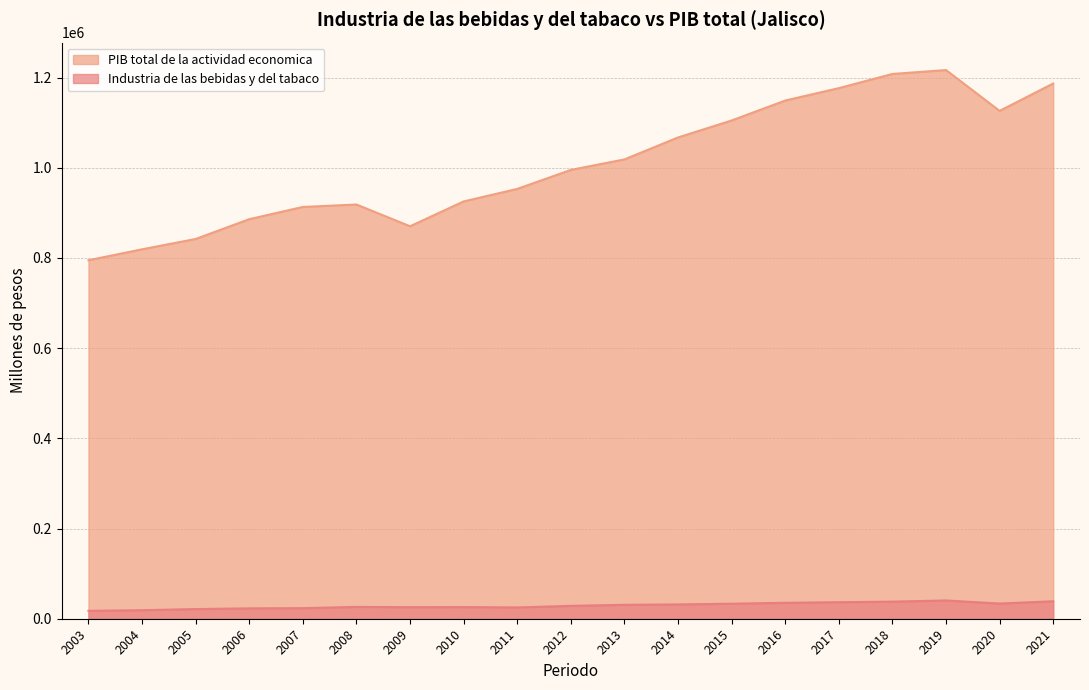

At which category does PIB total de la actividad economica reach its first local valley?

2009